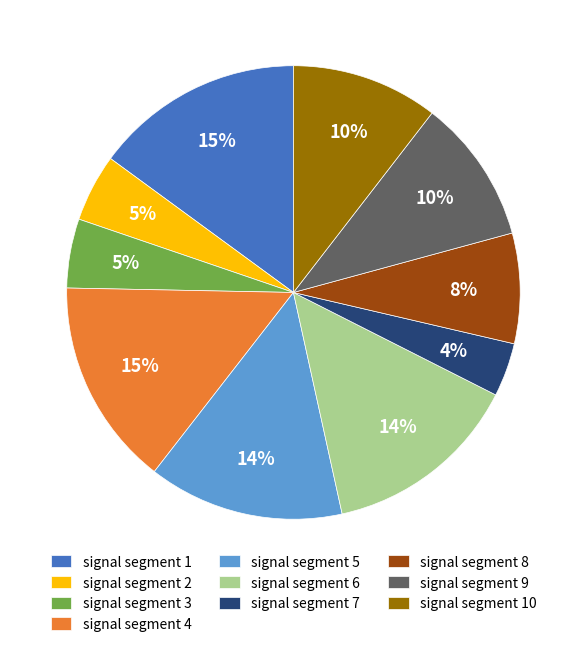

How many segments does this pie chart have?

10